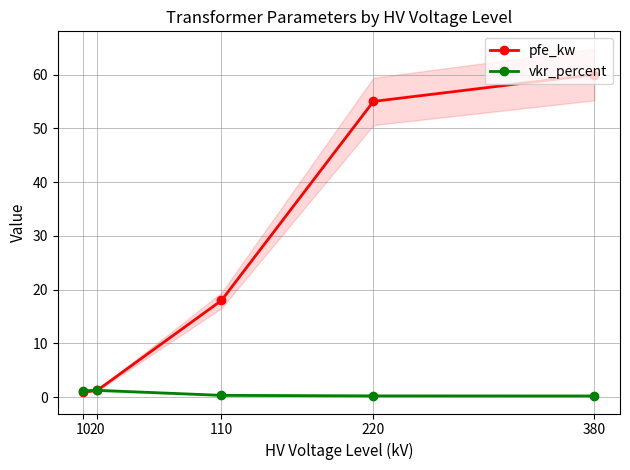

Between 220 and 380, which is larger?

380